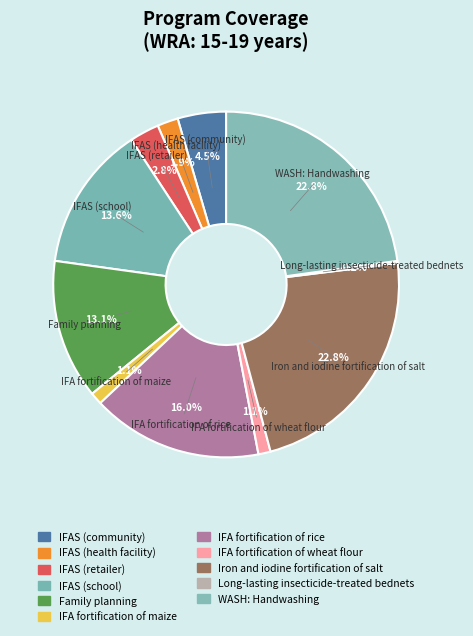

Rank the categories by value from lowest to highest.

Long-lasting insecticide-treated bednets, IFA fortification of maize, IFA fortification of wheat flour, IFAS (health facility), IFAS (retailer), IFAS (community), Family planning, IFAS (school), IFA fortification of rice, Iron and iodine fortification of salt, WASH: Handwashing